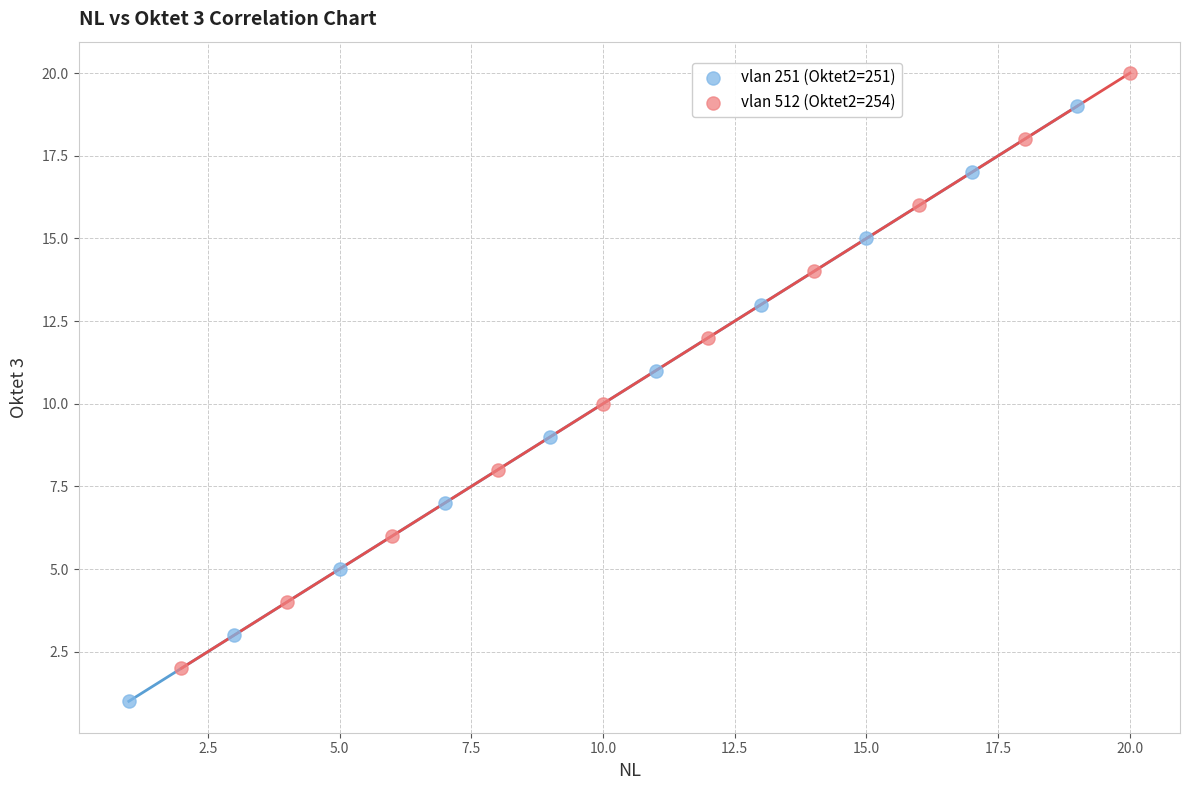

What are all the series names shown in the legend?

vlan 251 (Oktet2=251), vlan 512 (Oktet2=254)